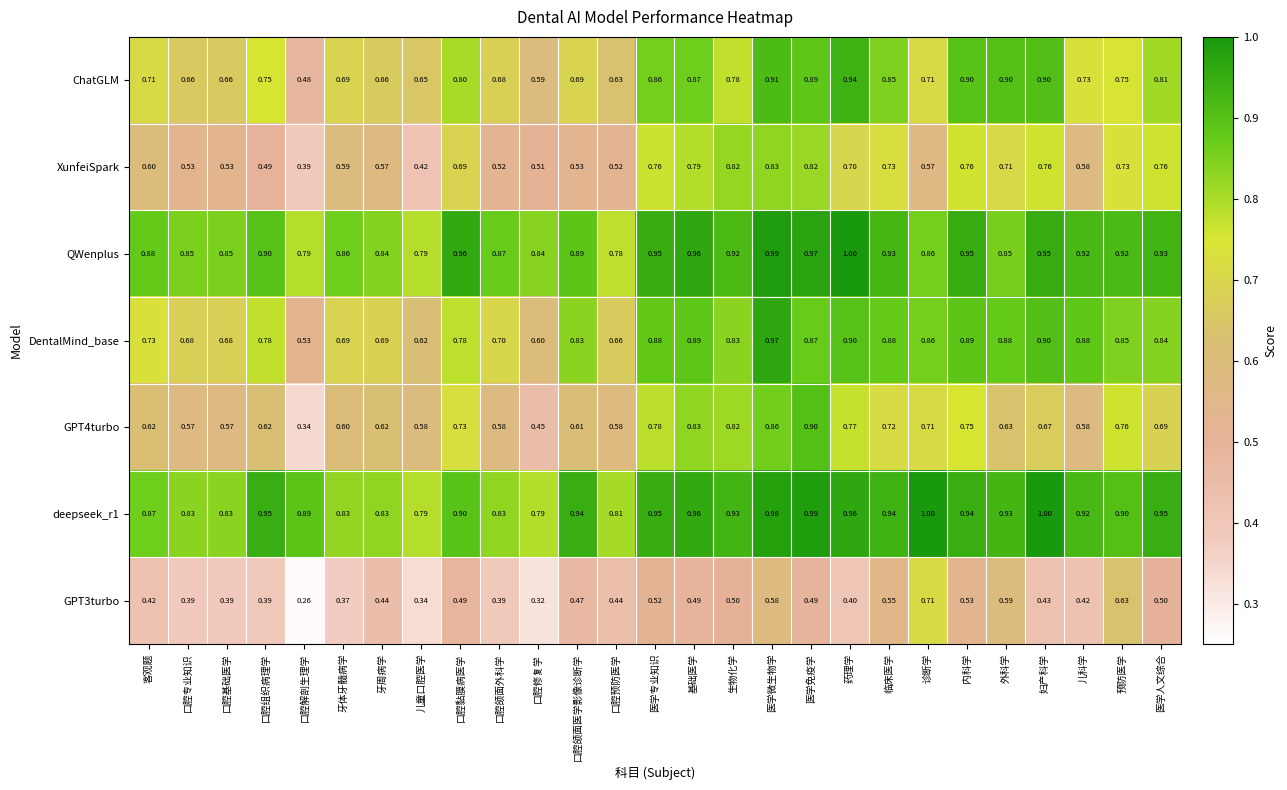

How many categories are shown in the chart?

27